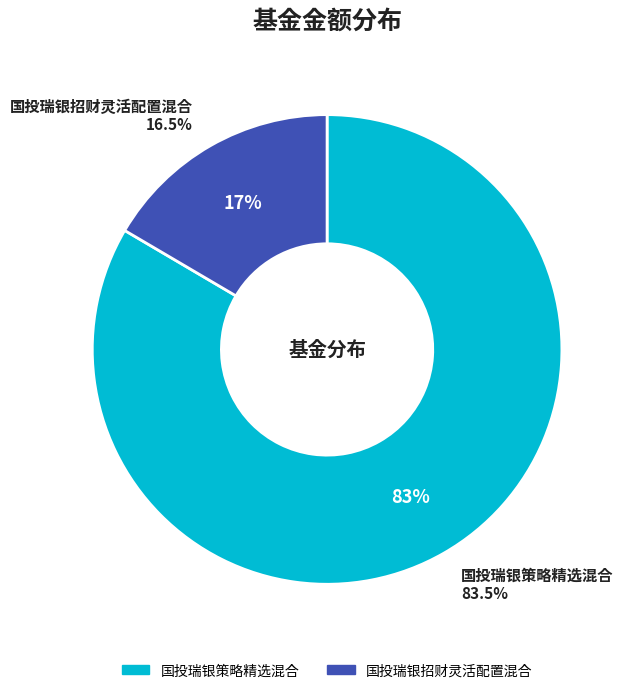

Between 国投瑞银策略精选混合 and 国投瑞银招财灵活配置混合, which is larger?

国投瑞银策略精选混合